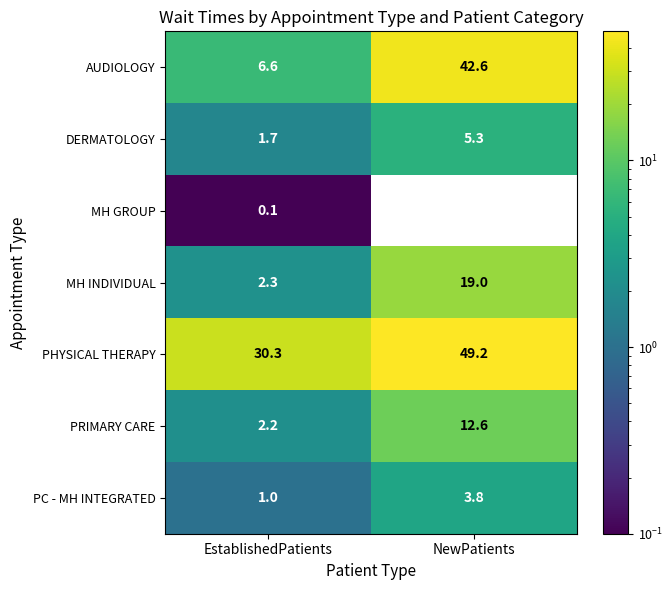

Is the value of PC - MH INTEGRATED at EstablishedPatients greater than the value of DERMATOLOGY at EstablishedPatients?

No